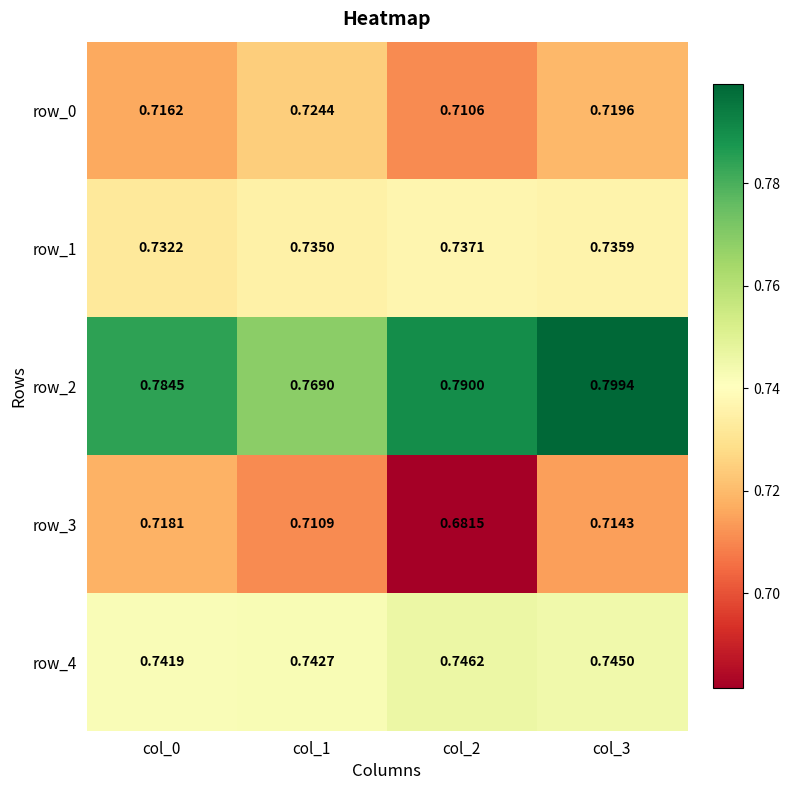

Count the number of categories in the chart.

4